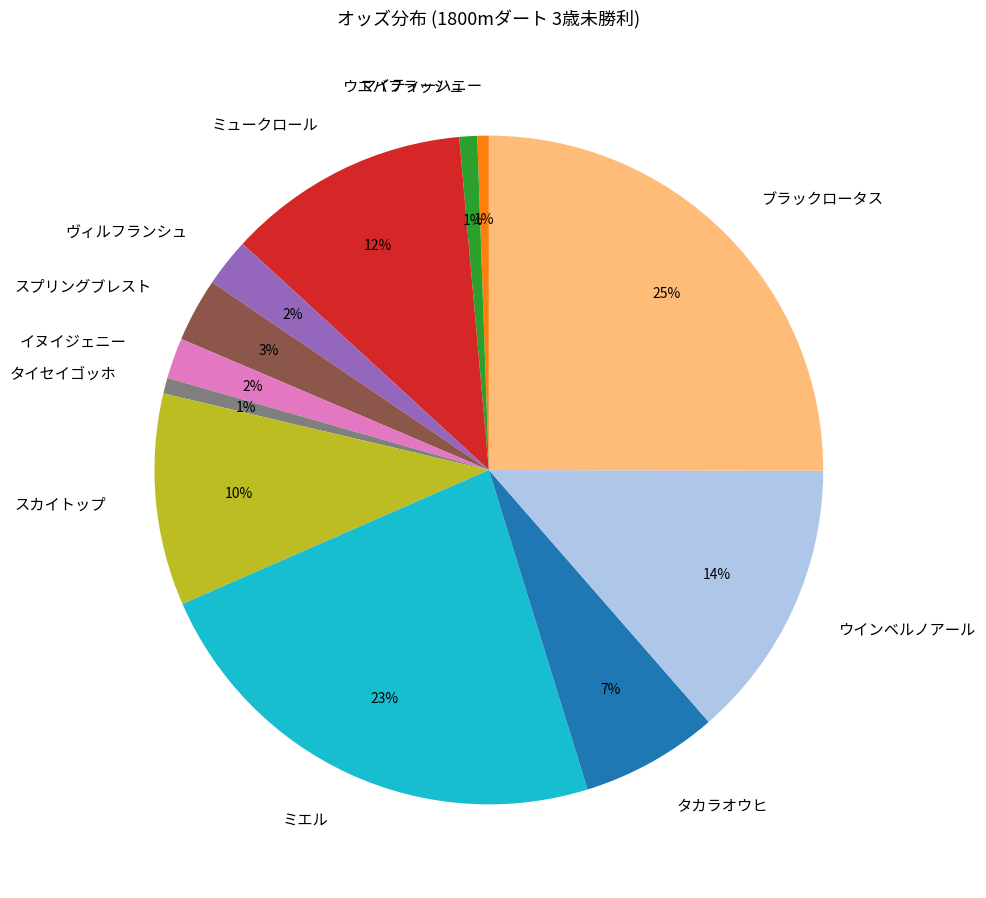

Which category has the biggest portion of the pie?

ブラックロータス